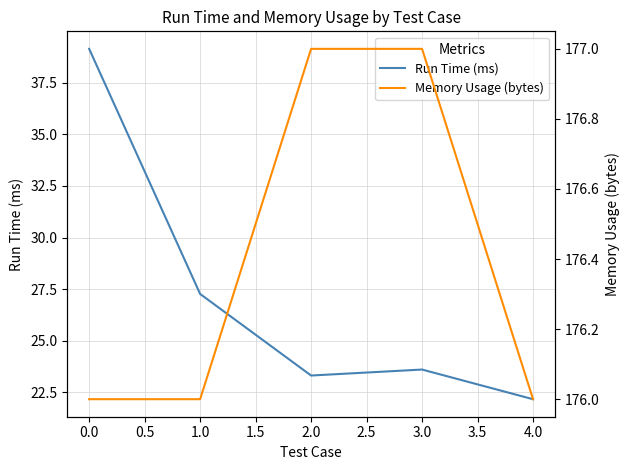

How many lines are shown in the chart?

2